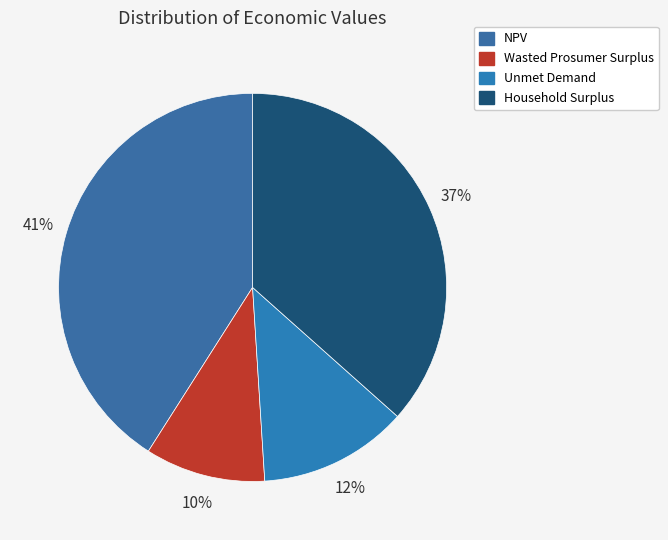

What is the change in value from NPV to Household Surplus?

-76357.9